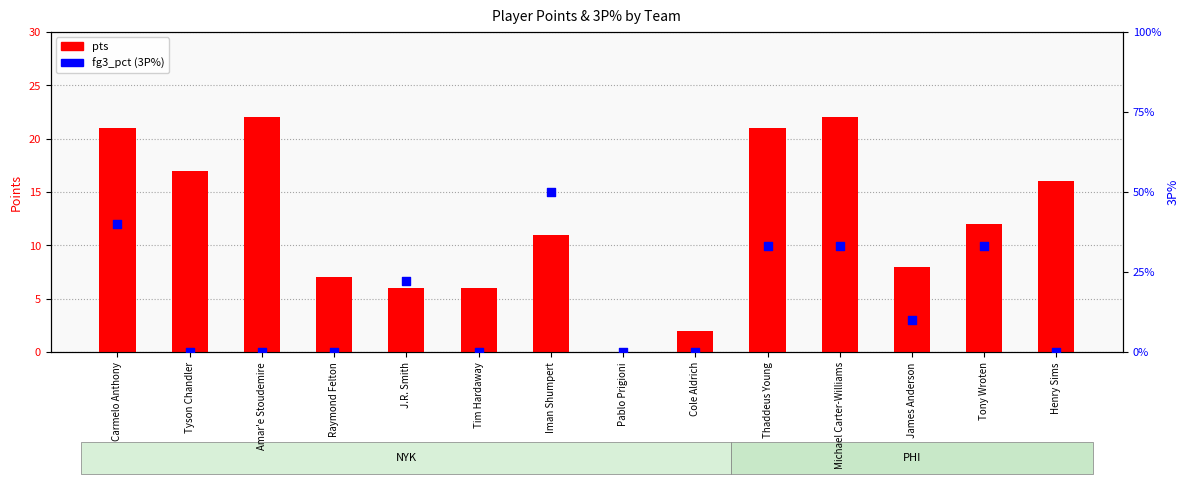

At which category is the sum across all series the highest?

Michael Carter-Williams